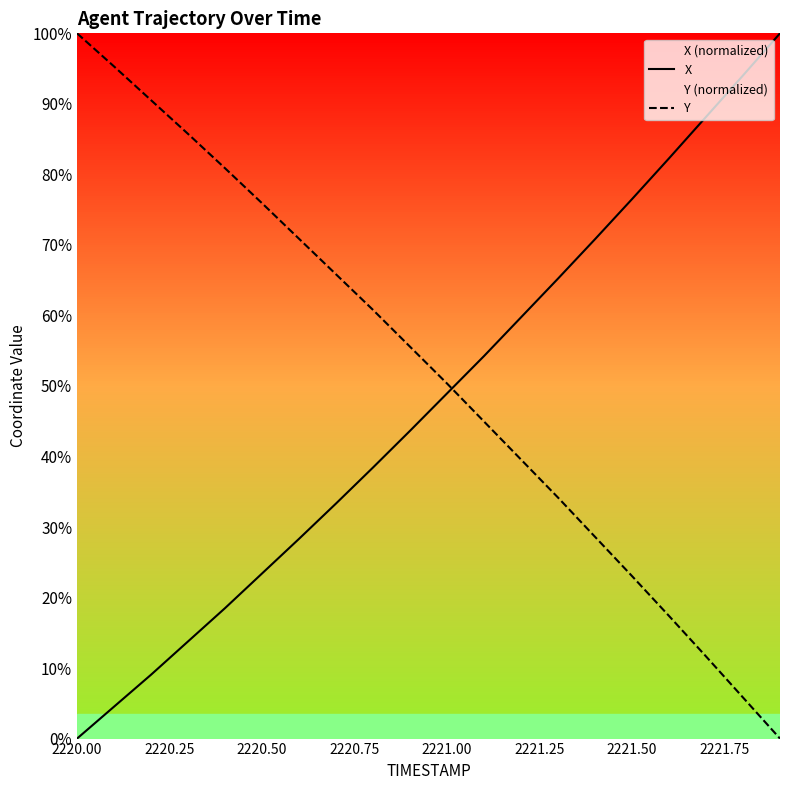

What position from the left is 2220.00?

1